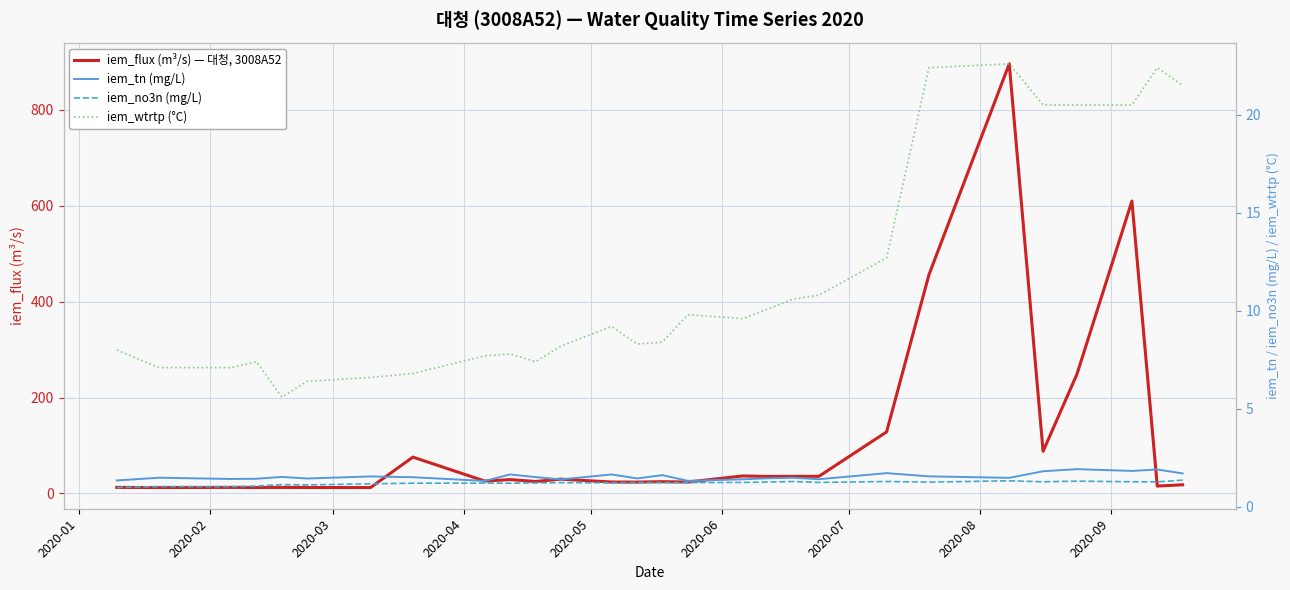

What is the greatest value displayed?

896.0